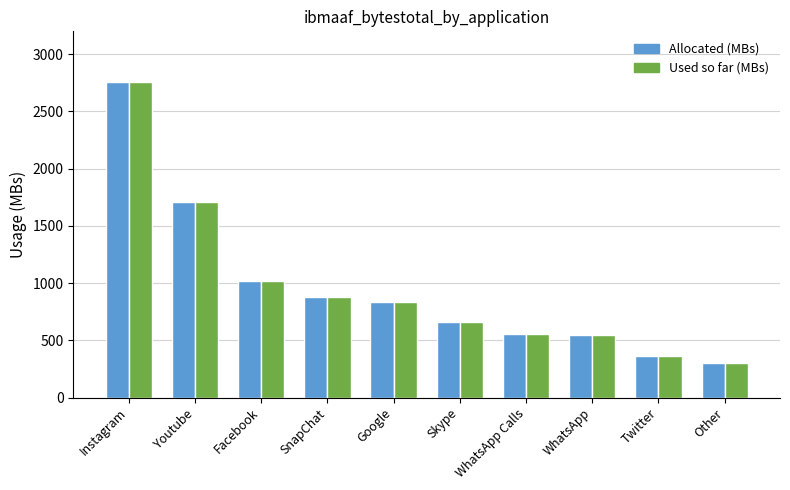

Between Facebook and SnapChat, which series saw the biggest shift?

Used so far (MBs)